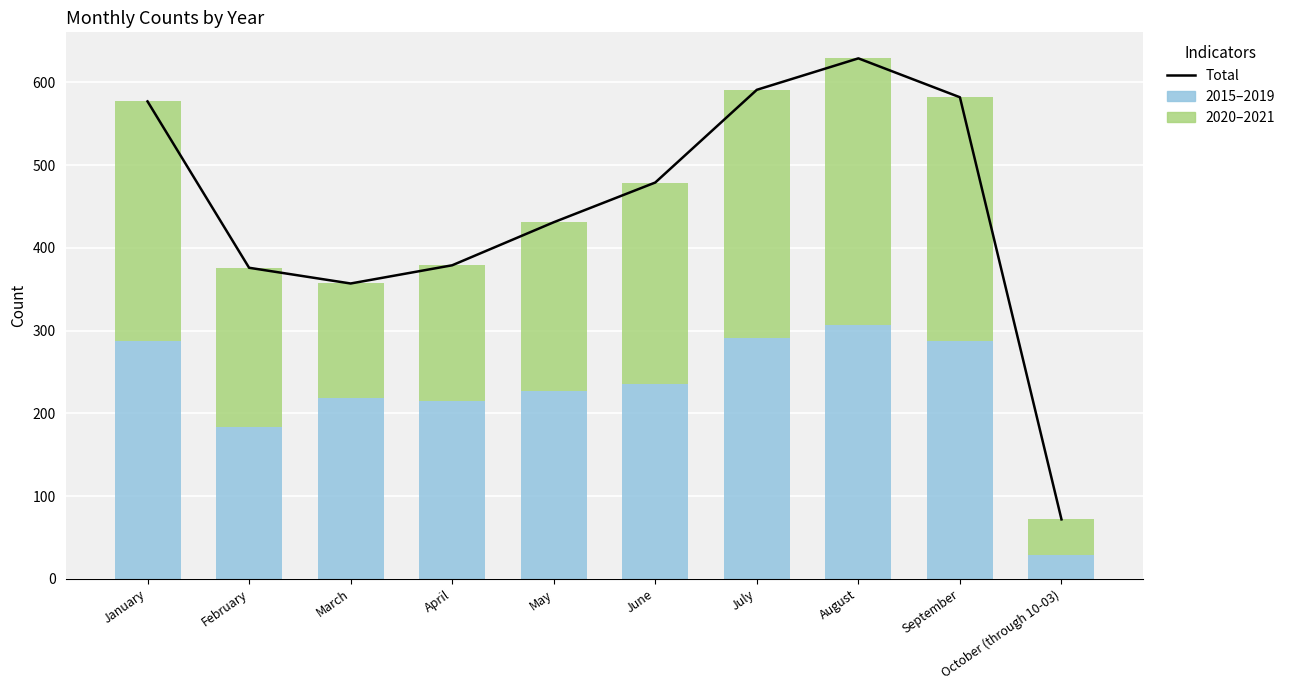

List the series in order of their peak value, highest first.

Total, 2020-2021 (Green), 2015-2019 (Blue)